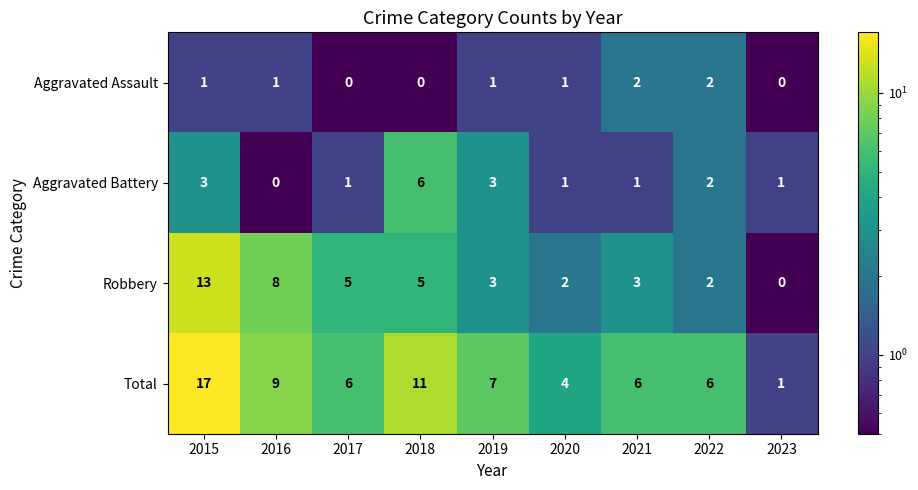

The Robbery series shows 5 at 2018. True or false?

True